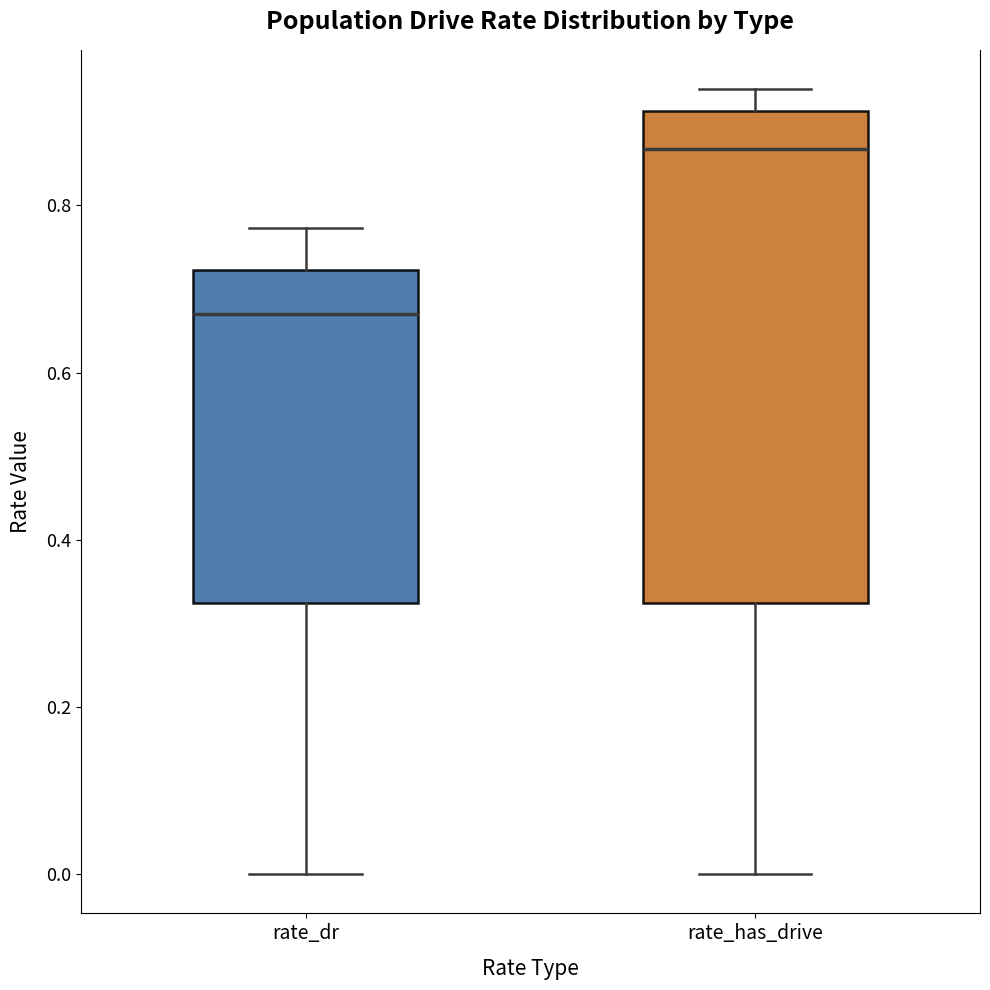

Reading left to right, read every box against the y-axis: the position of its median line, the range the box covers, and the ends of its whiskers. The values are not printed on the chart, so give them approximately, as read against the axis.

rate_dr: median 0.66, box 0.32 to 0.72, whiskers 0.00 to 0.78
rate_has_drive: median 0.86, box 0.32 to 0.92, whiskers 0.00 to 0.94